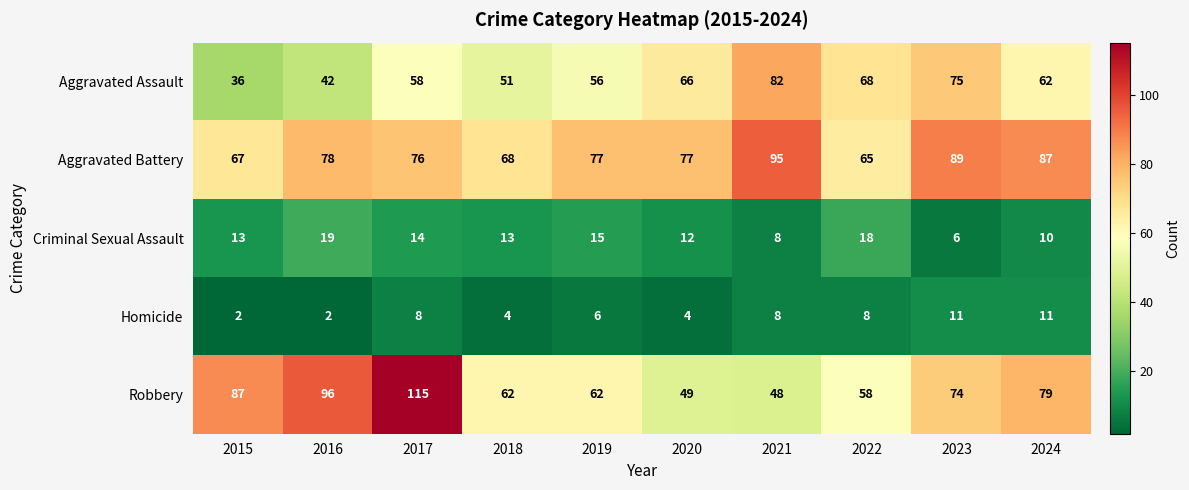

Between 2018 and 2021, which series saw the biggest shift?

Aggravated Assault